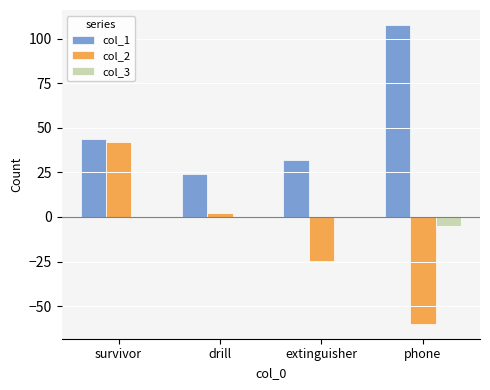

What is the difference between the col_3 values at drill and phone?

5.2